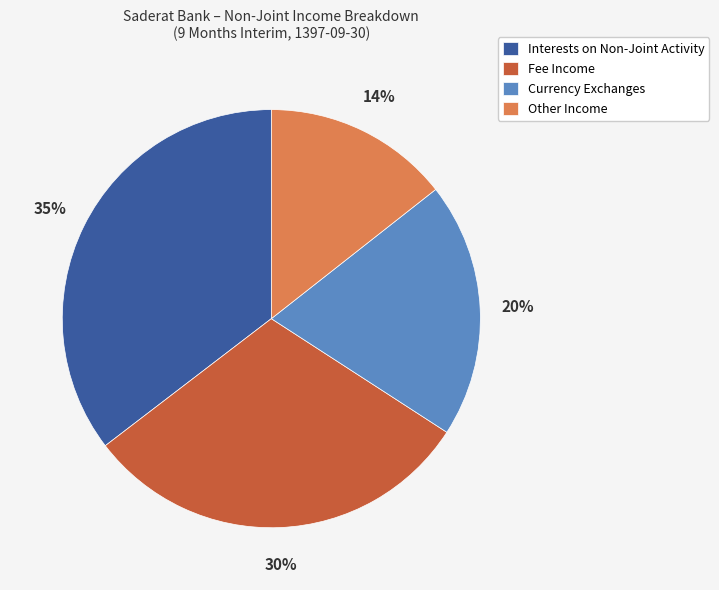

Does any single category account for the majority?

No